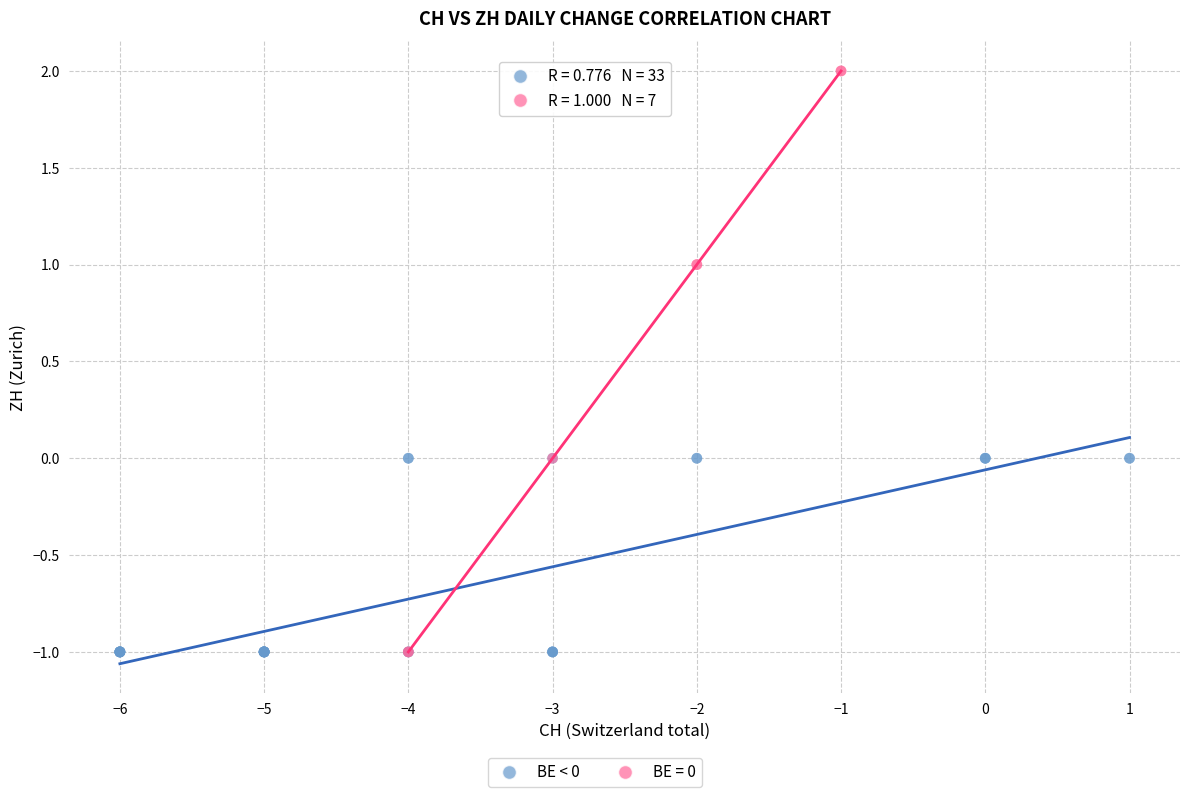

Which series contains the highest Y value?

BE = 0